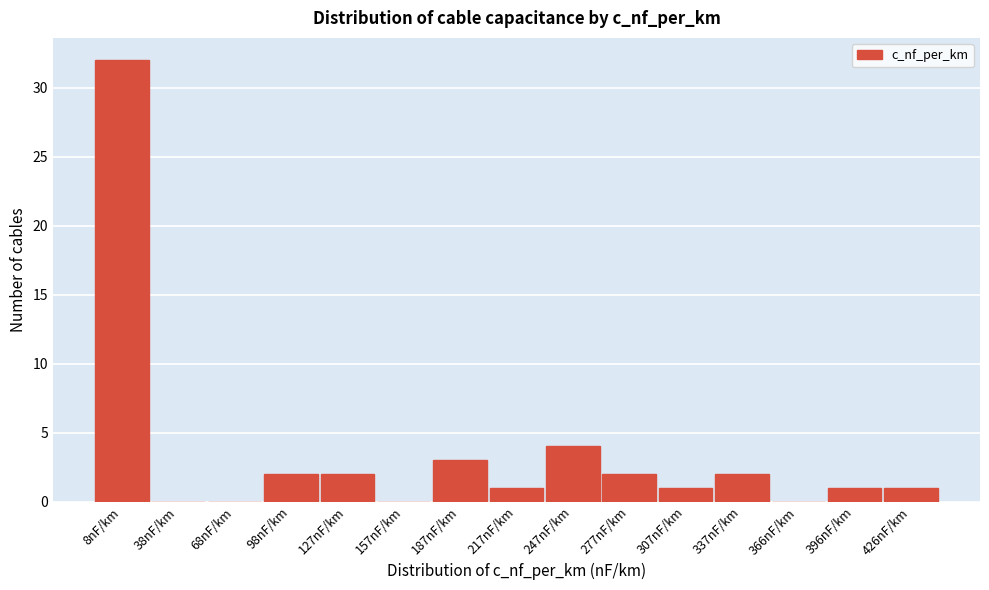

Reading left to right, what are all the values shown in this chart?

8nF/km=32	38nF/km=0	68nF/km=0	98nF/km=2	127nF/km=2	157nF/km=0	187nF/km=3	217nF/km=1	247nF/km=4	277nF/km=2	307nF/km=1	337nF/km=2	366nF/km=0	396nF/km=1	426nF/km=1